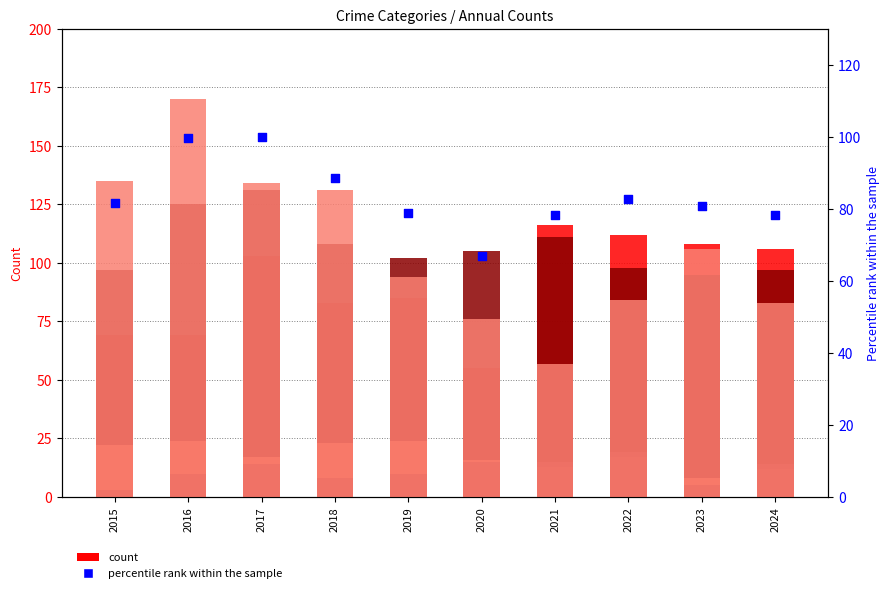

Which series reaches the maximum Y coordinate?

Robbery